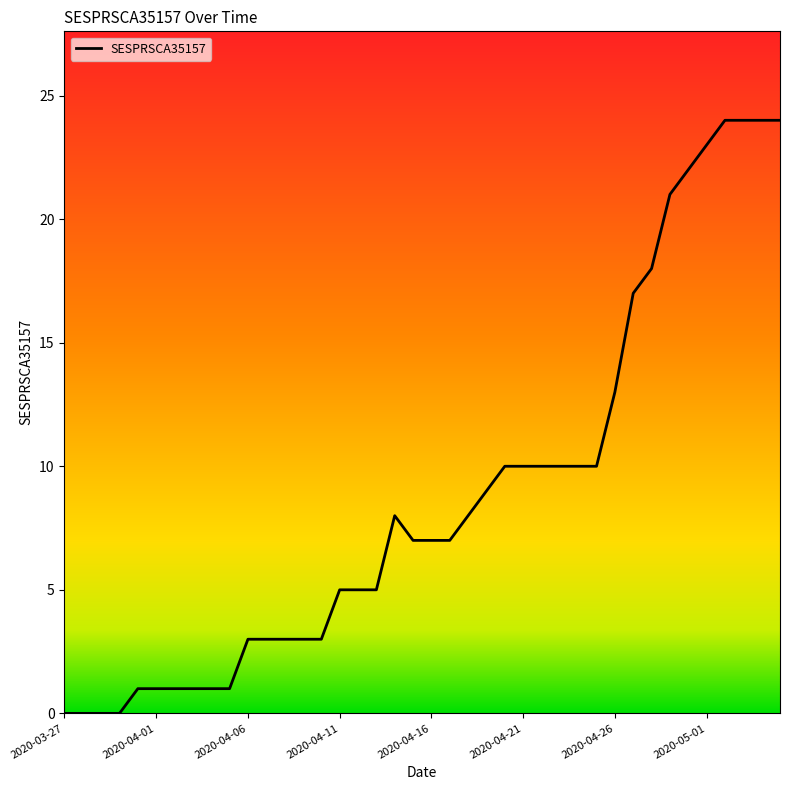

What is the sum of all values?

352